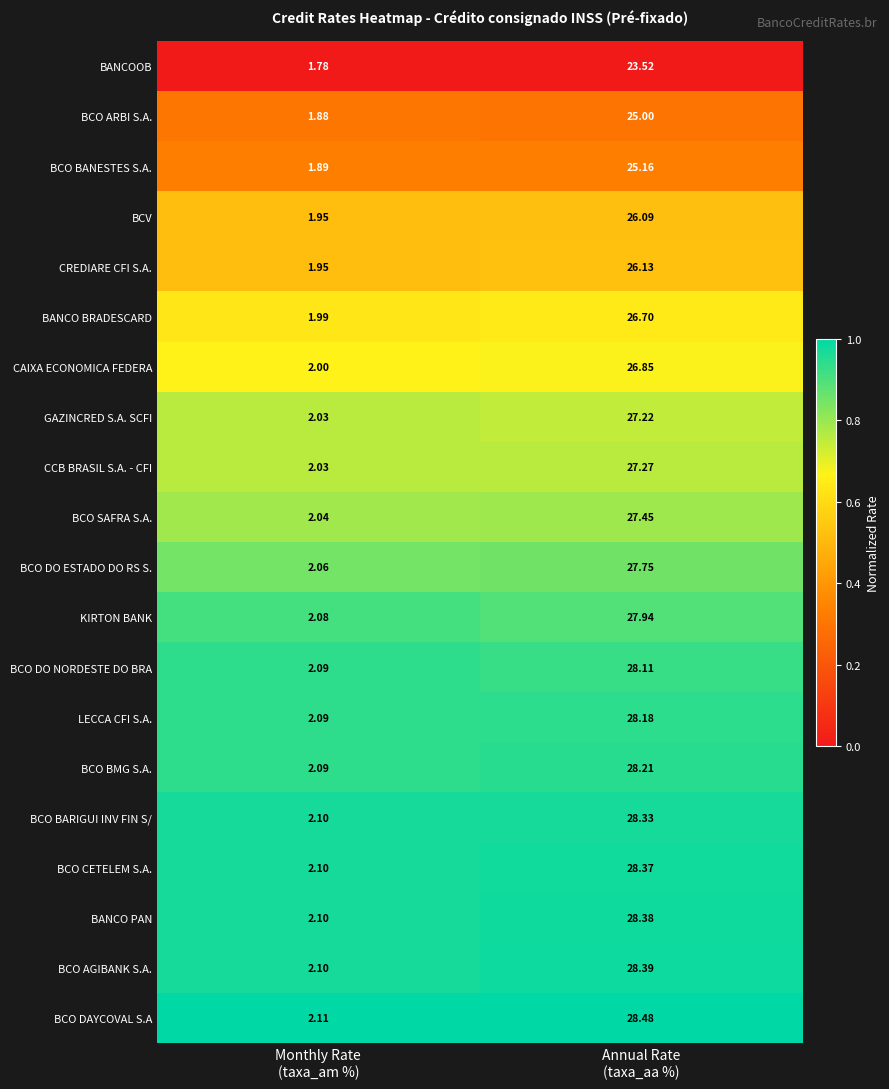

Which category has the highest value across all series?

Annual Rate
(taxa_aa %)